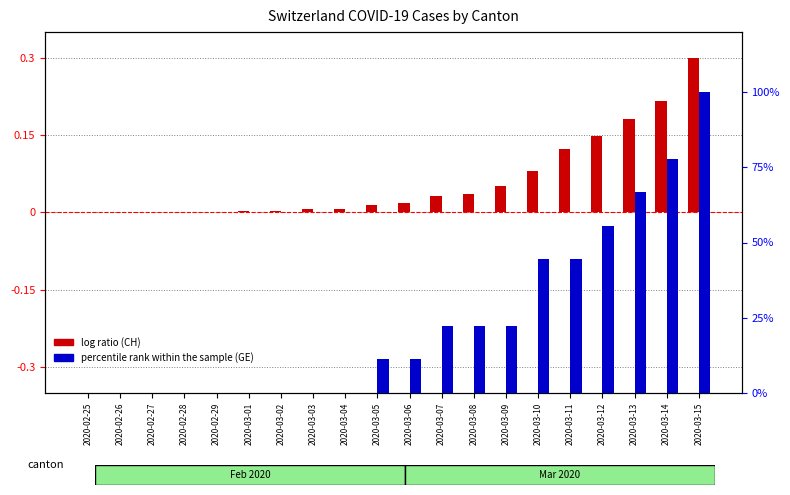

How many data points in percentile rank within the sample (GE) are less than 11?

9